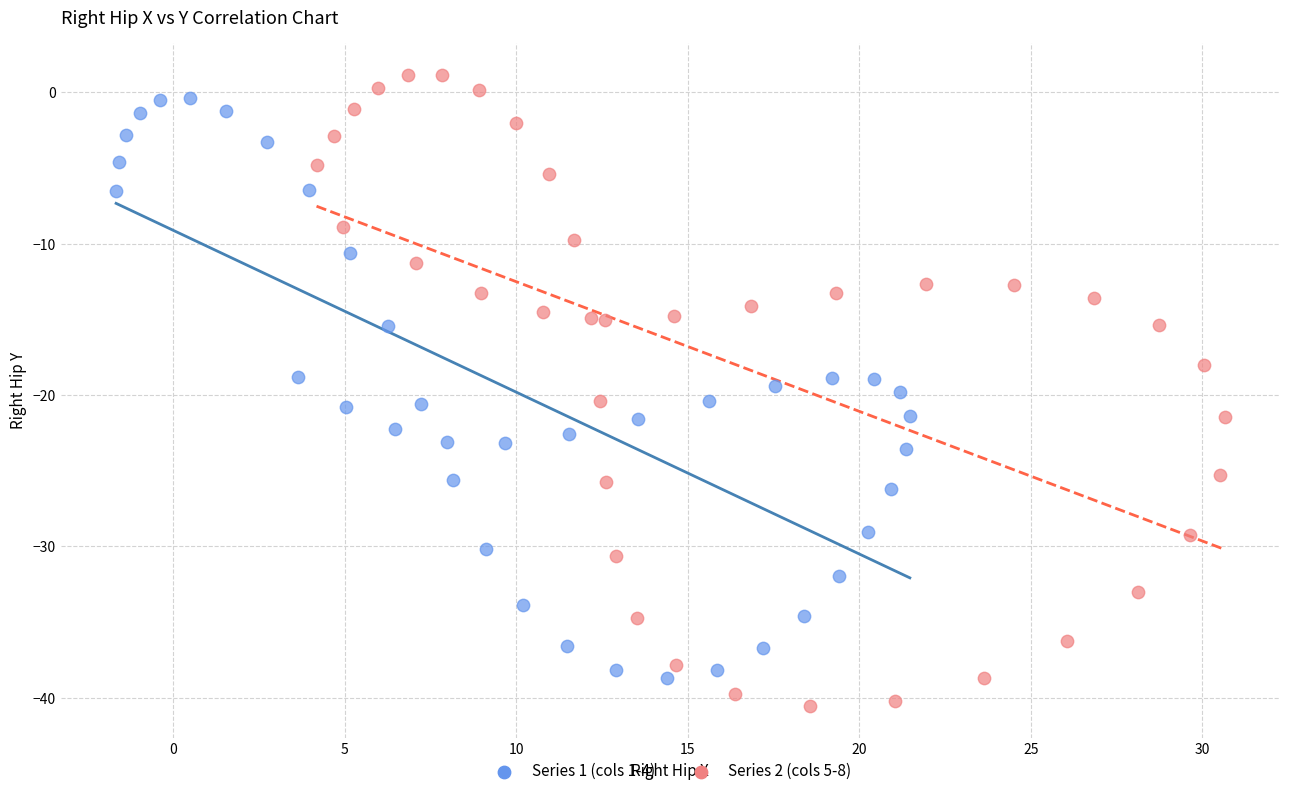

Which series has the largest Y range (max minus min)?

Series 2 (cols 5-8)